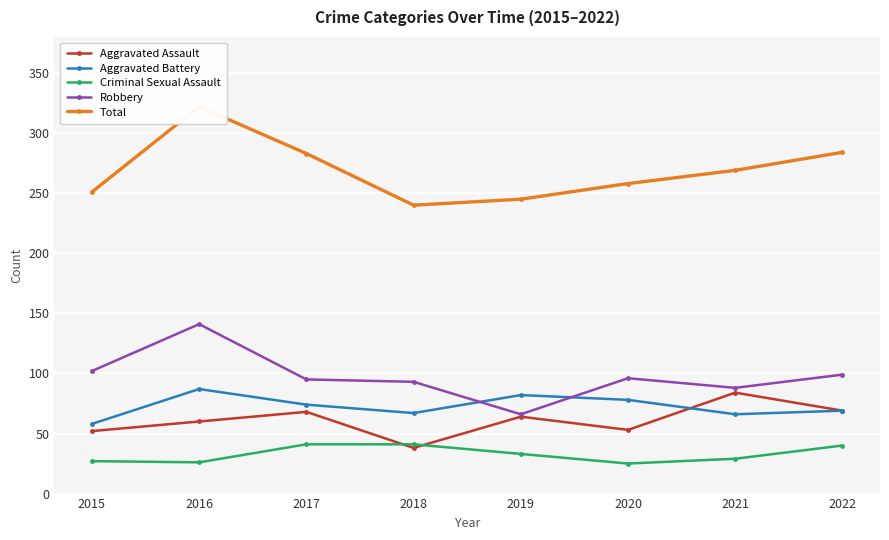

Reading left to right, what are all the values shown in this chart?

Aggravated Assault: 52	60	68	38	64	53	84	69
Aggravated Battery: 58	87	74	67	82	78	66	69
Criminal Sexual Assault: 27	26	41	41	33	25	29	40
Robbery: 102	141	95	93	66	96	88	99
Total: 251	322	283	240	245	258	269	284